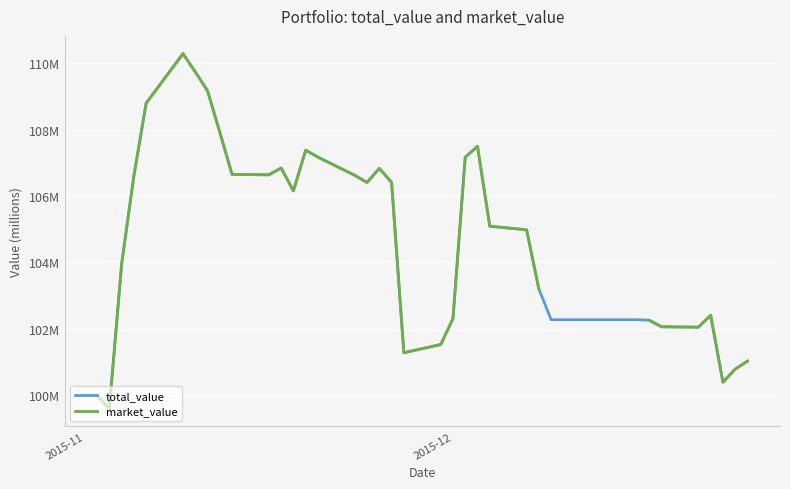

True or false: market_value and total_value cross at least once.

False